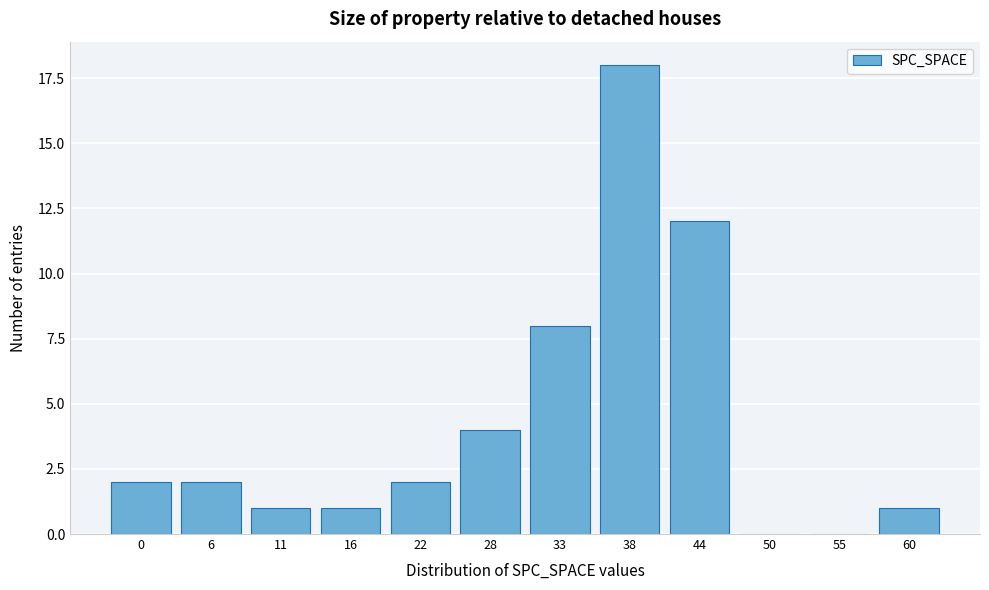

Reading left to right, what are all the values shown in this chart?

0=2	6=2	11=1	16=1	22=2	28=4	33=8	38=18	44=12	50=0	55=0	60=1